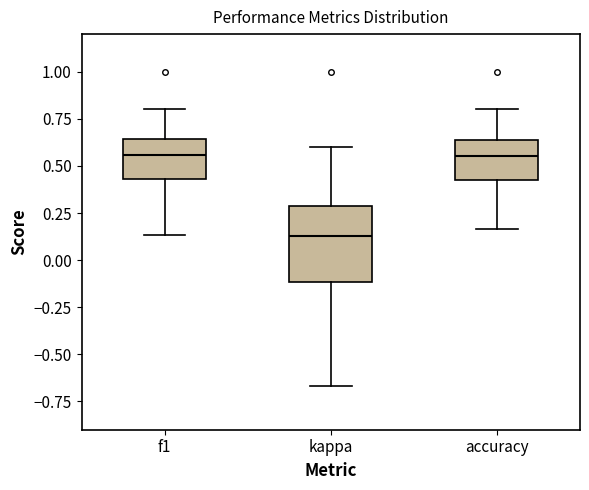

Which box's median line is the lowest?

kappa